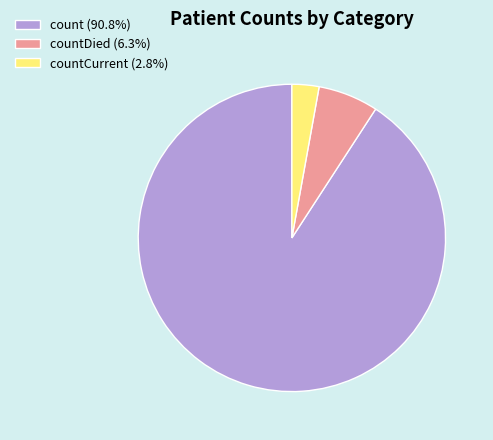

Does count (90.8%) account for over 50% of the chart?

Yes